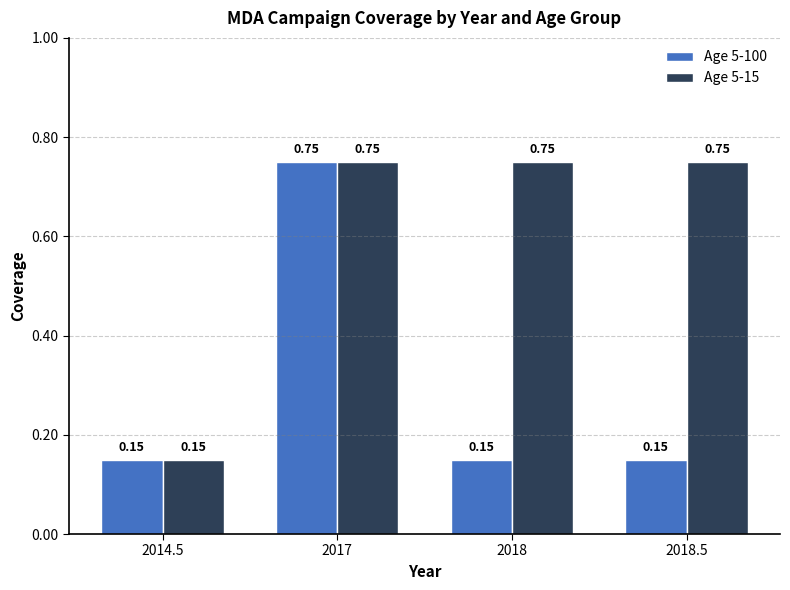

Are the bars grouped side by side (vs. stacked)?

Yes